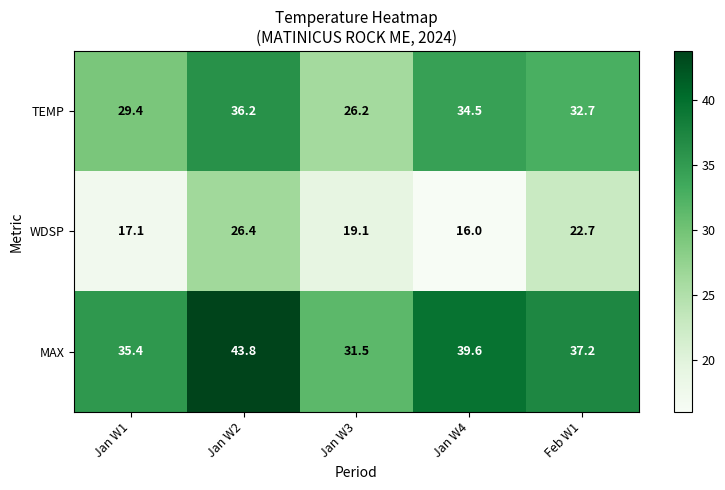

Rank the series at Jan W3 from lowest to highest value.

WDSP, TEMP, MAX